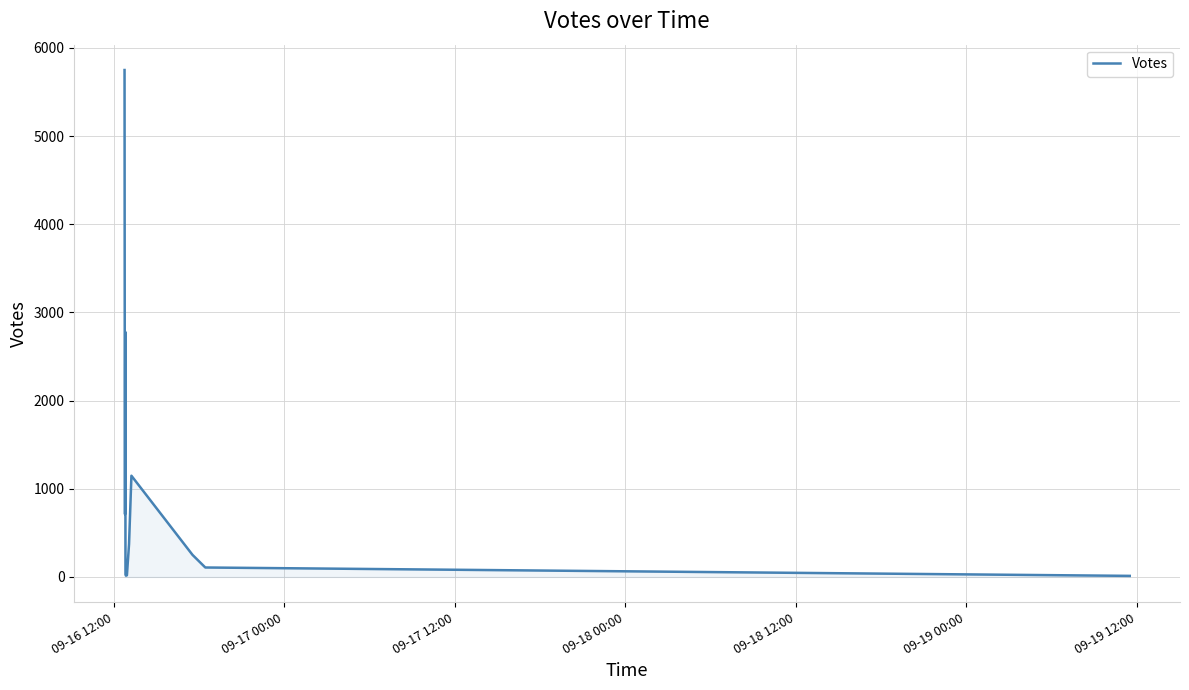

What is the smallest value displayed?

12